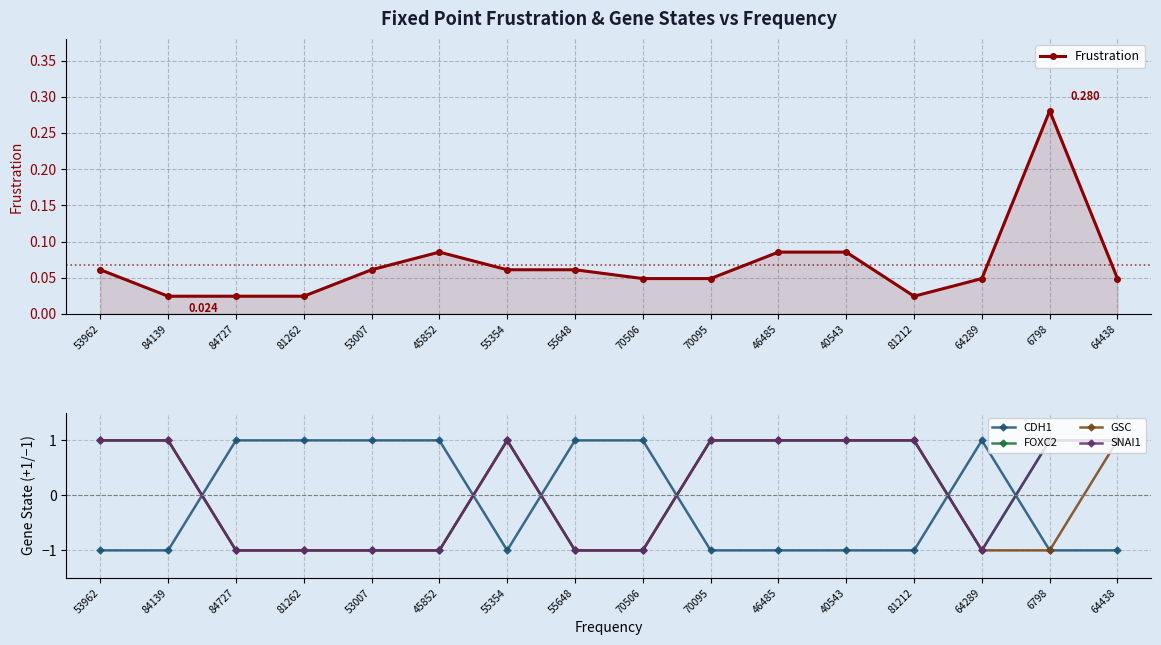

Does the chart display data point markers on the line(s)?

Yes